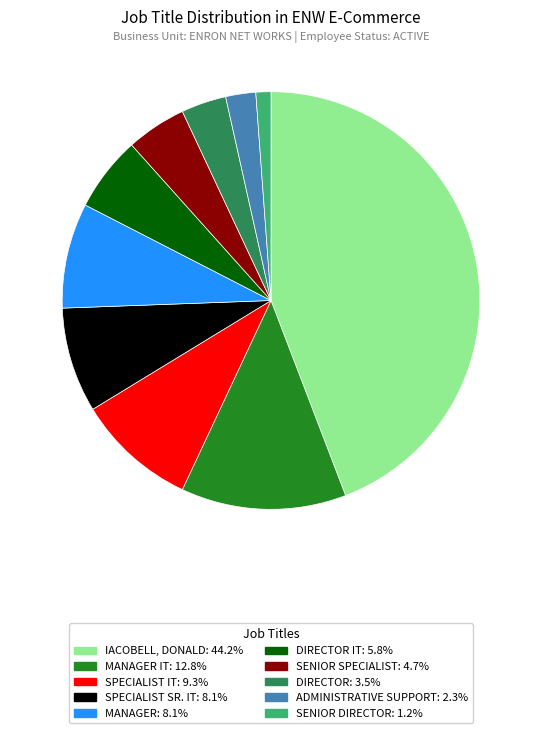

How many segments does this pie chart have?

10